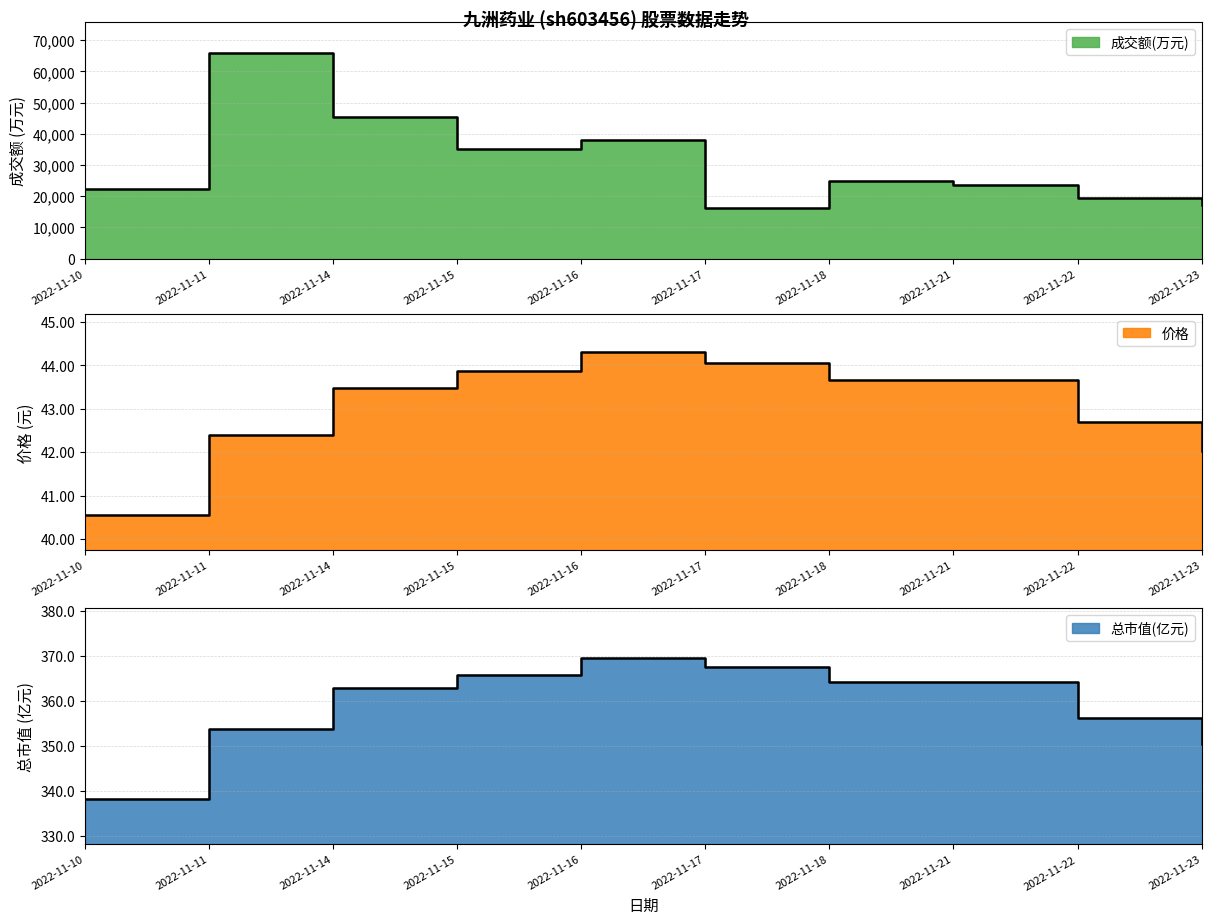

How many data points in 总市值(亿元) are above 364?

5